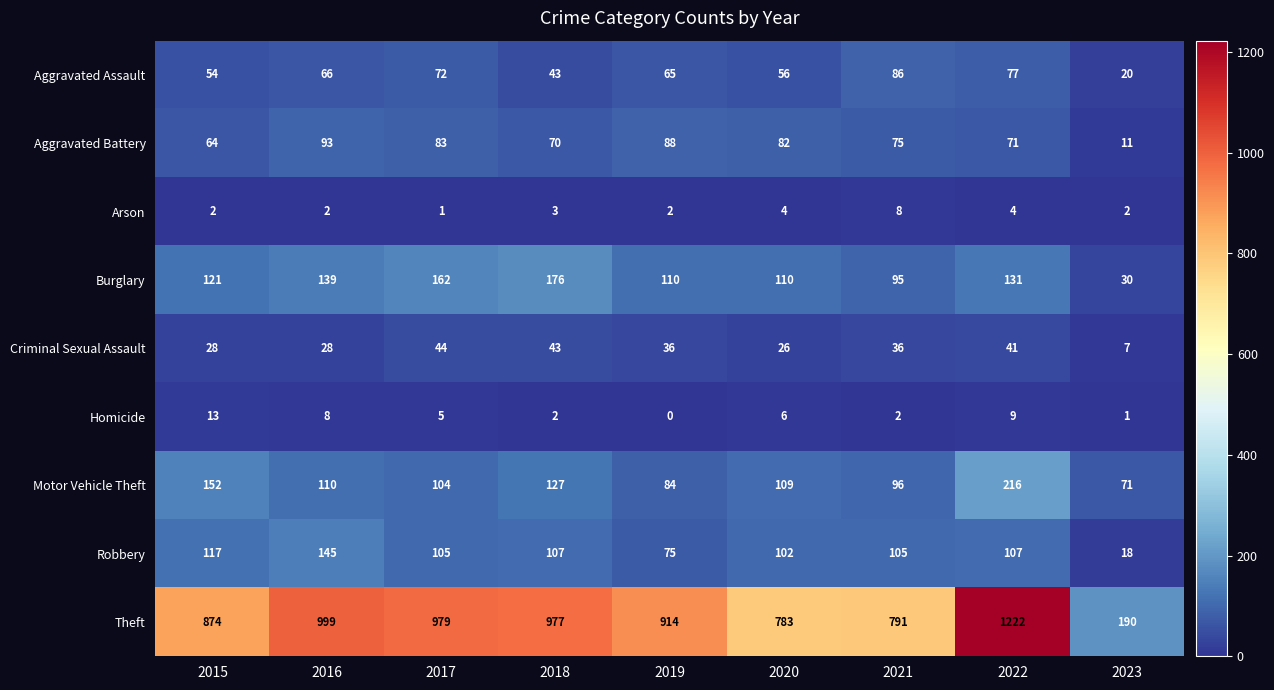

What is the spread (max minus min) of values at 2017?

978